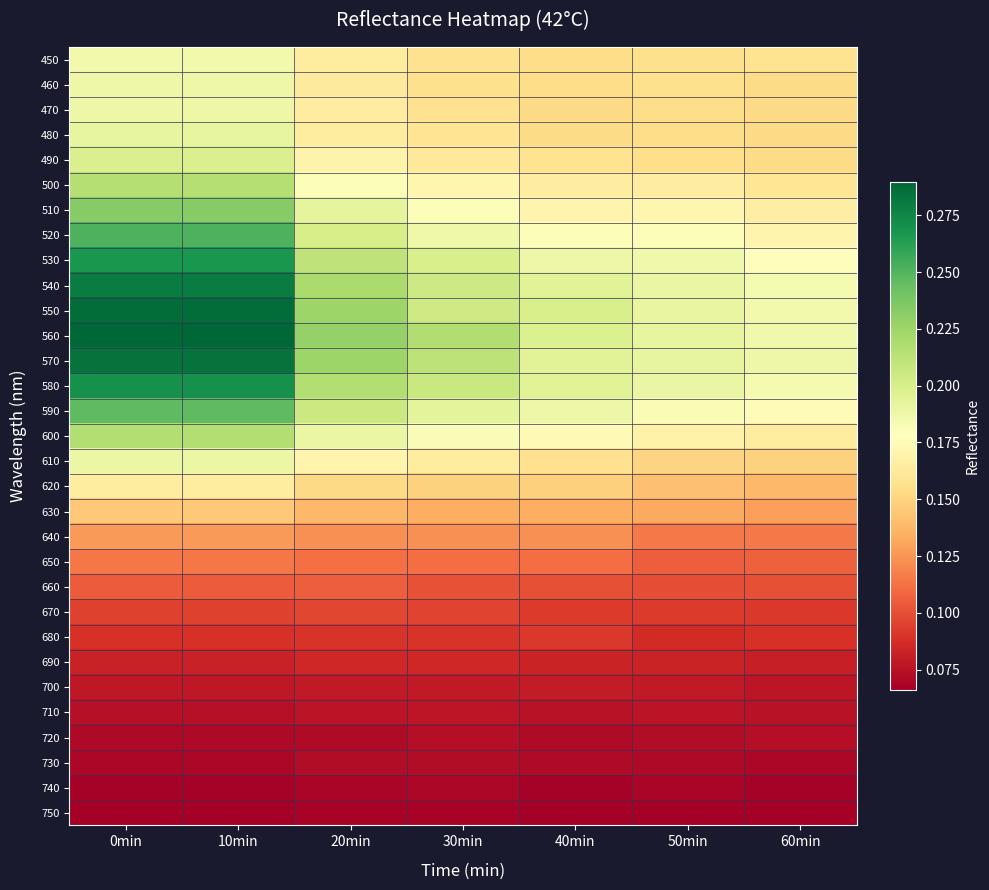

At which category is the sum across all series the highest?

0min